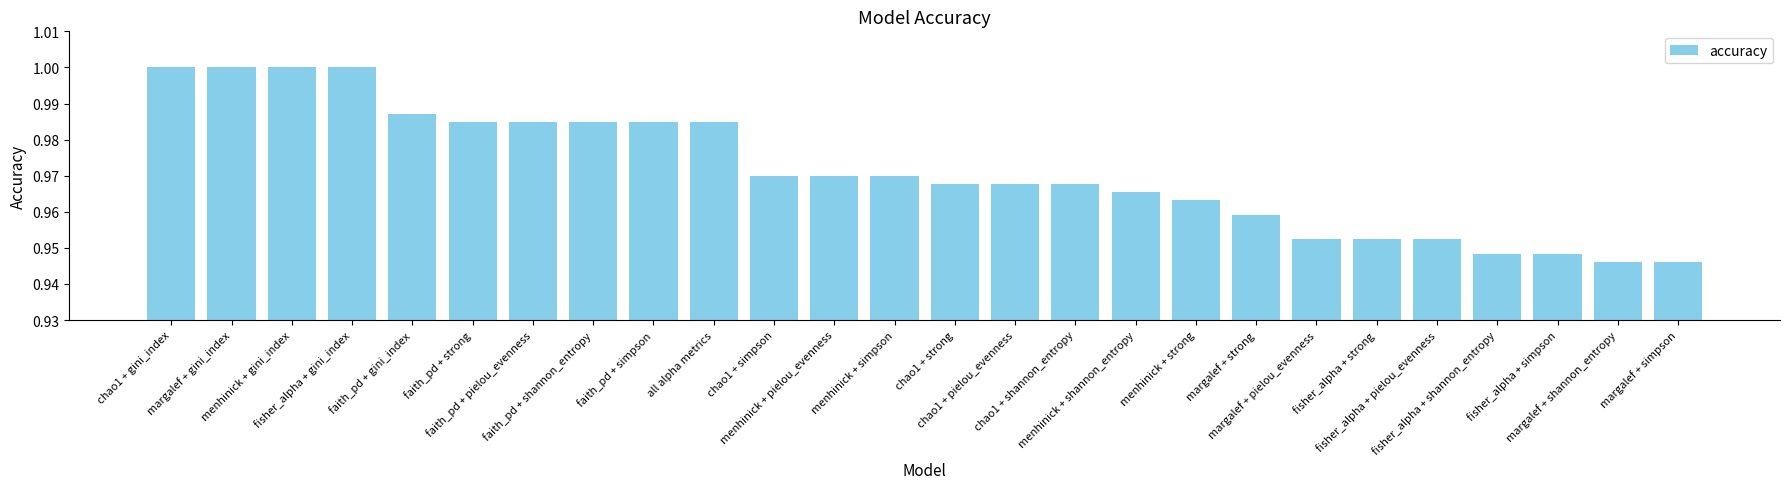

What is the label of the 24th bar from the left?

fisher_alpha + simpson